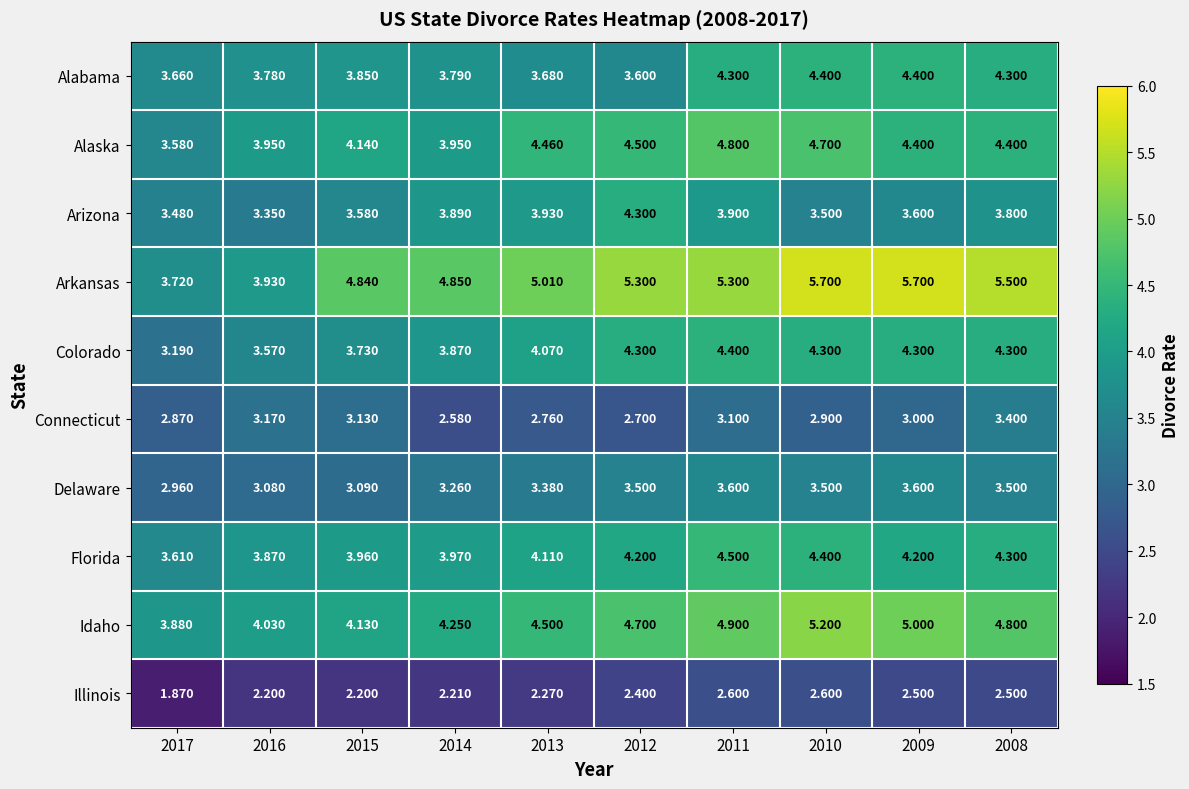

At 2014, list the series in order from largest to smallest.

Arkansas, Idaho, Florida, Alaska, Arizona, Colorado, Alabama, Delaware, Connecticut, Illinois